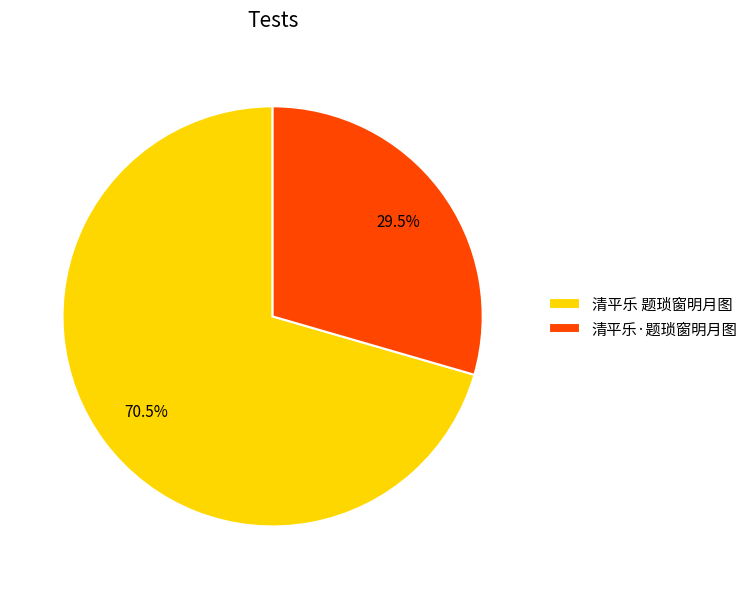

Between 清平乐·题琐窗明月图 and 清平乐 题琐窗明月图, which is larger?

清平乐 题琐窗明月图